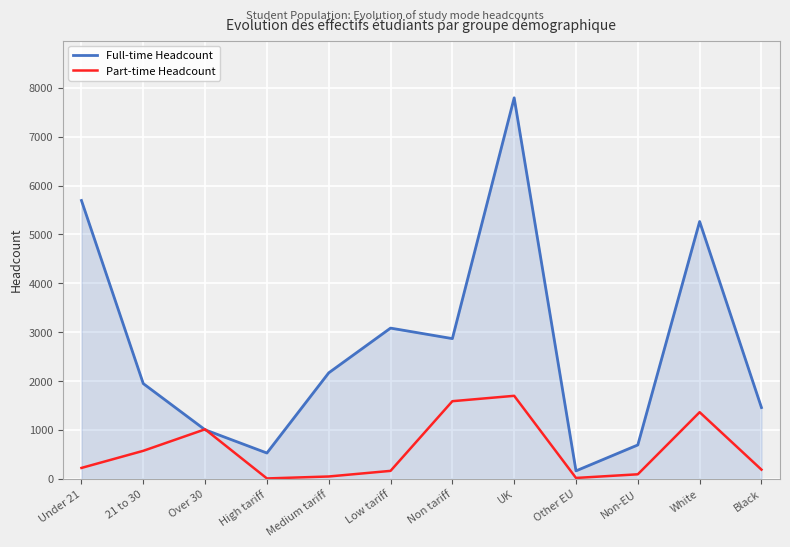

Which category has the highest value across all series?

UK